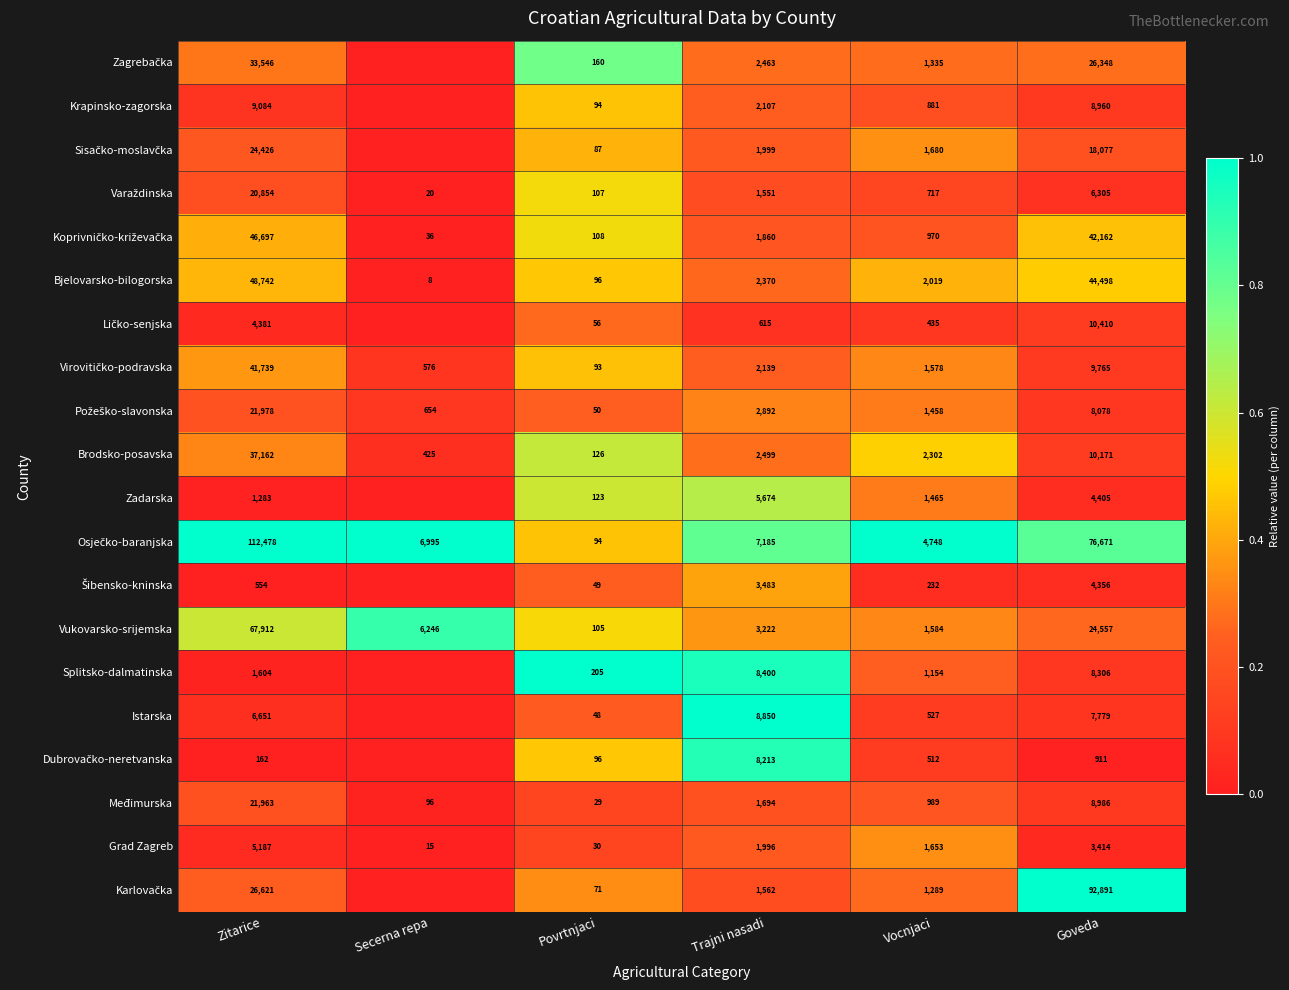

What is the lowest value of the Vukovarsko-srijemska series?

105